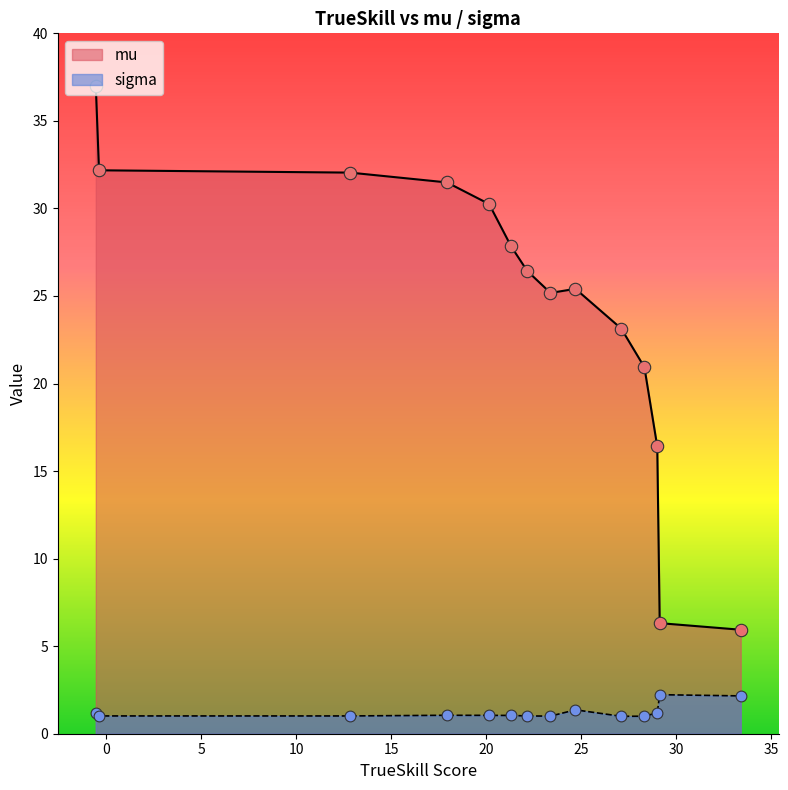

Which series reaches the minimum Y coordinate?

sigma